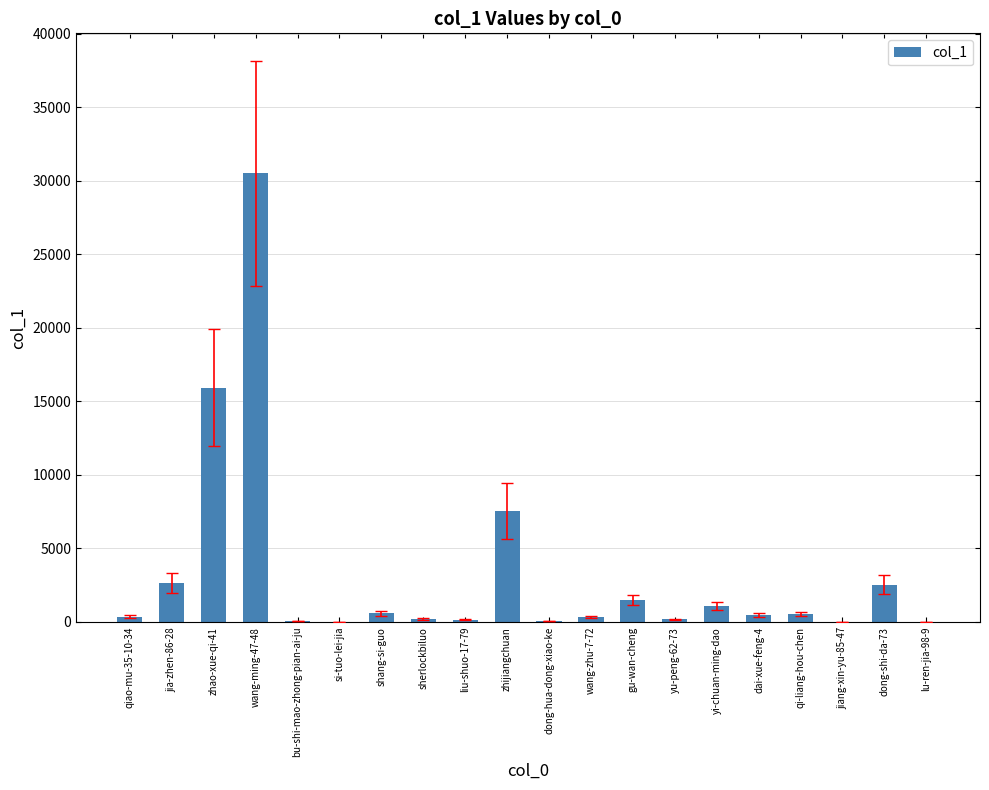

What is the change in value from wang-ming-47-48 to lu-ren-jia-98-9?

-30490